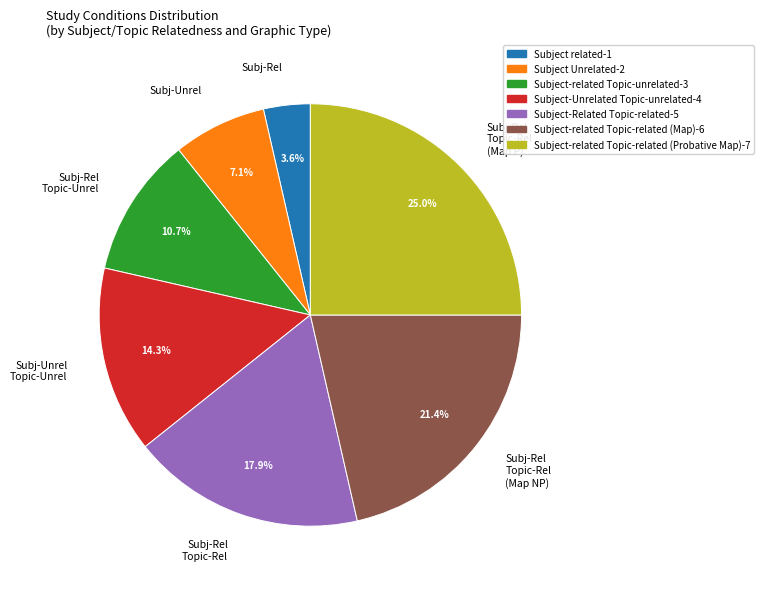

Approximately how many times larger is the value at Subj-Rel Topic-Rel (Map P) compared to Subj-Rel Topic-Unrel?

2.3